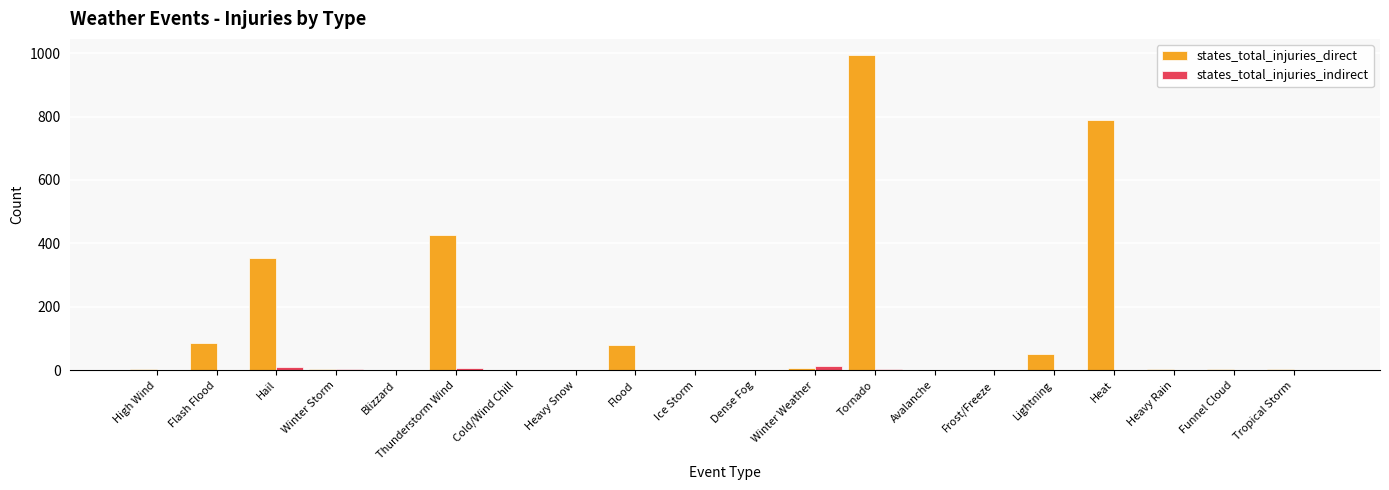

What is the maximum value shown in the chart?

995